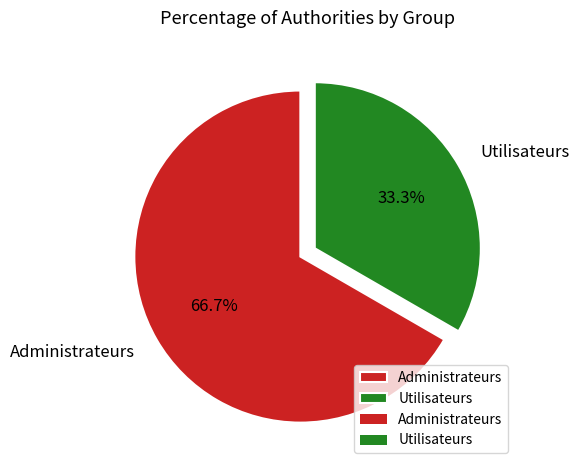

Is it true that Administrateurs is 58% of the pie?

False